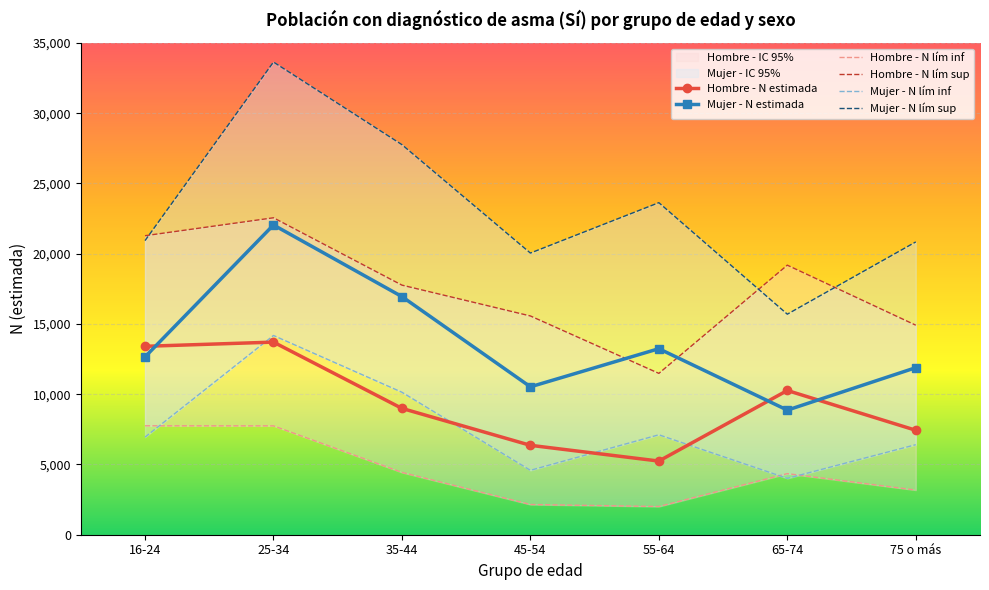

What is the sum of all Mujer - N lim sup values?

162569